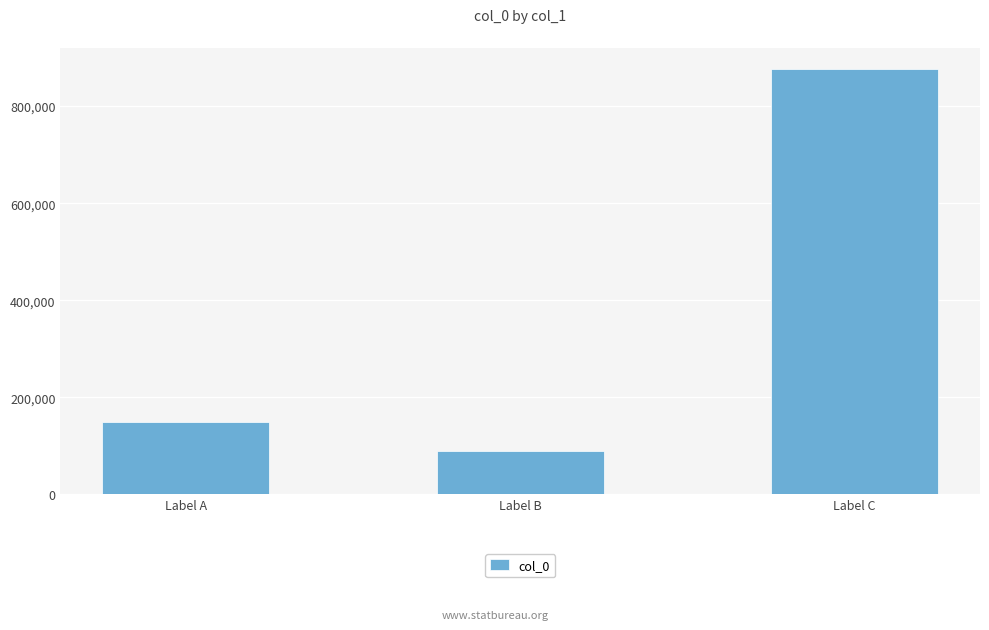

What is the value of the 2nd bar from the left?

89183